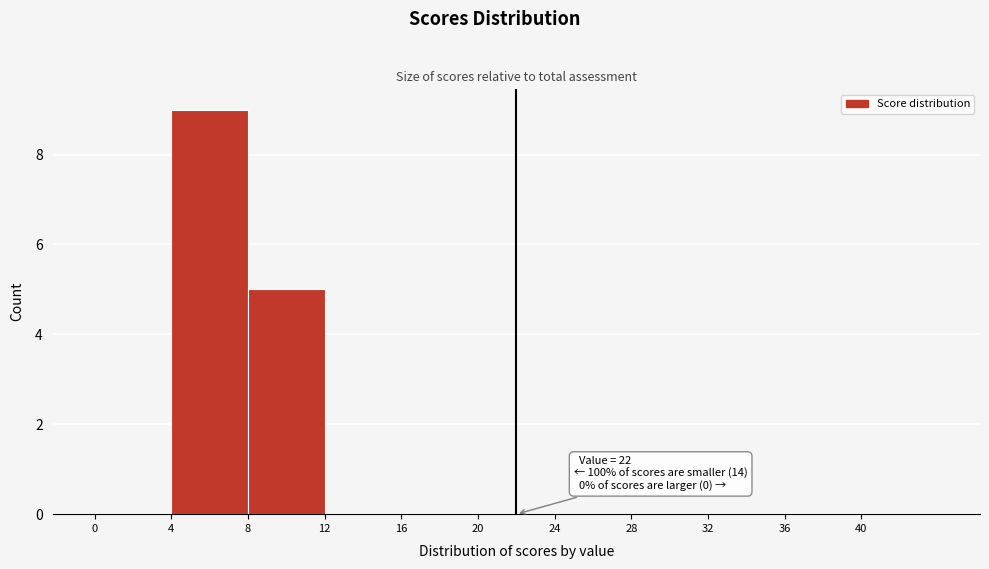

Over which range of the x-axis is the bar tallest?

4 to 8